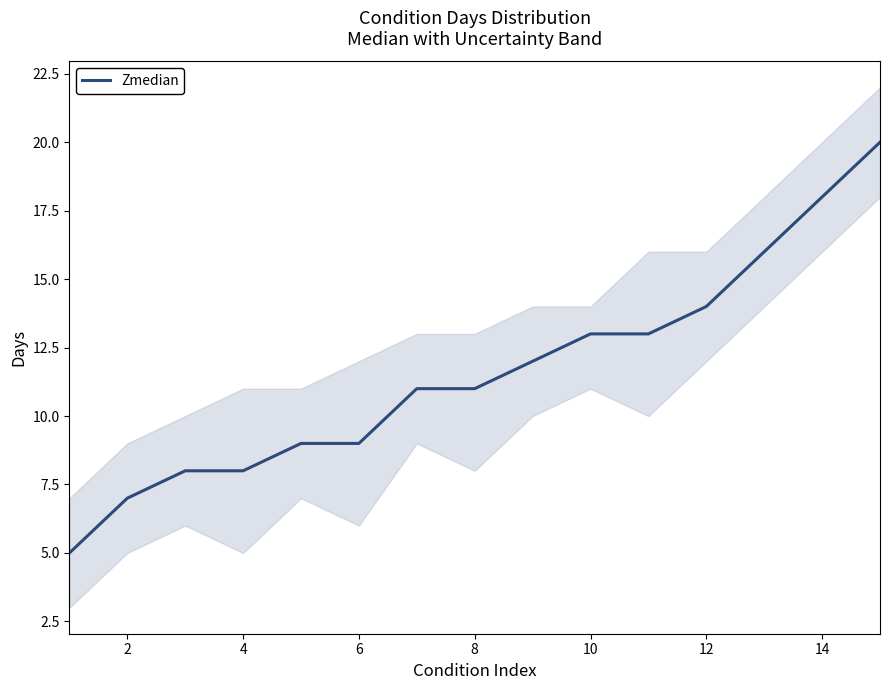

Is it true that Zmedian equals 13 at 10?

True